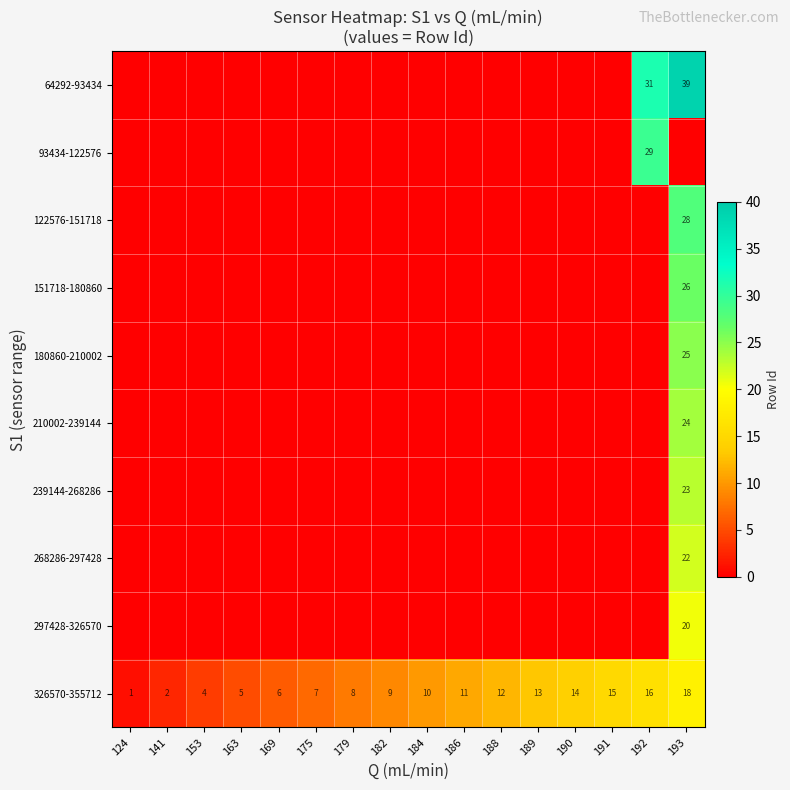

Which has a higher value, 191 or 188?

191